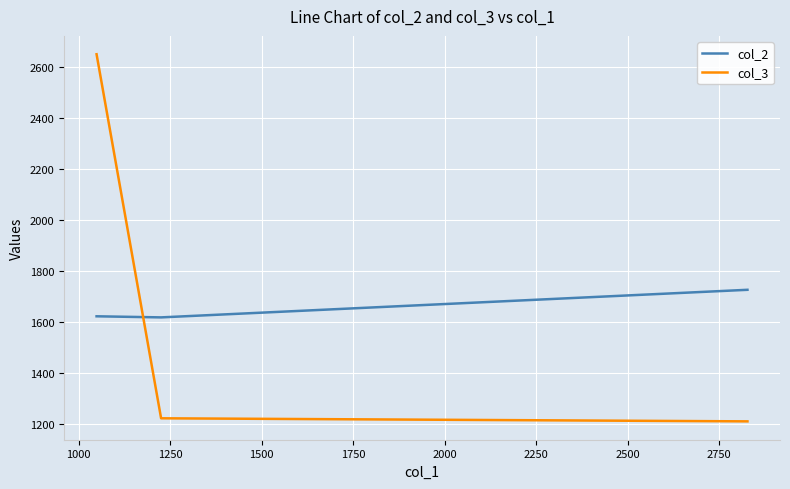

Rank the series by their maximum value, from lowest to highest.

col_2, col_3